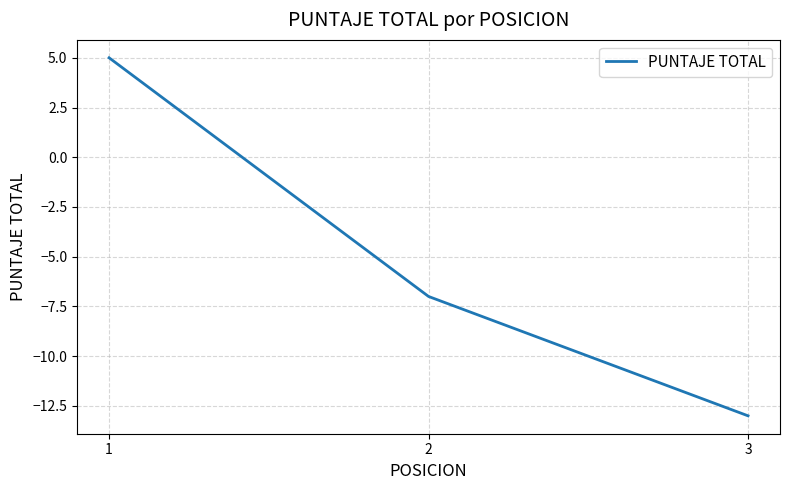

How many values are between -13 and 5?

3